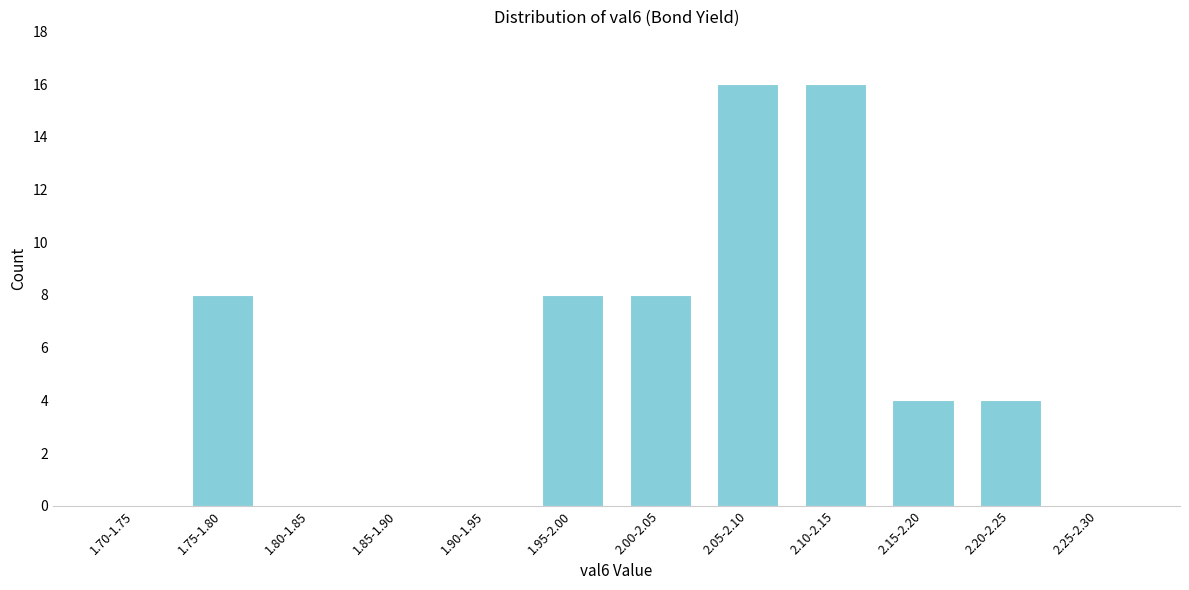

Reading right to left, what are all the values shown in this chart?

2.25-2.30=0	2.20-2.25=4	2.15-2.20=4	2.10-2.15=16	2.05-2.10=16	2.00-2.05=8	1.95-2.00=8	1.90-1.95=0	1.85-1.90=0	1.80-1.85=0	1.75-1.80=8	1.70-1.75=0